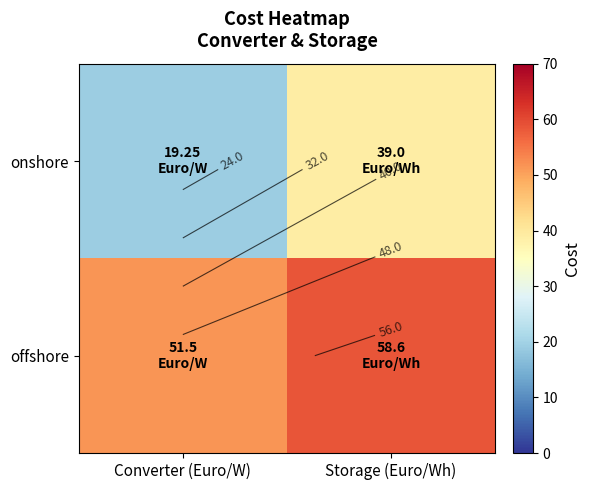

What value does the offshore series have at Storage (Euro/Wh)?

58.6